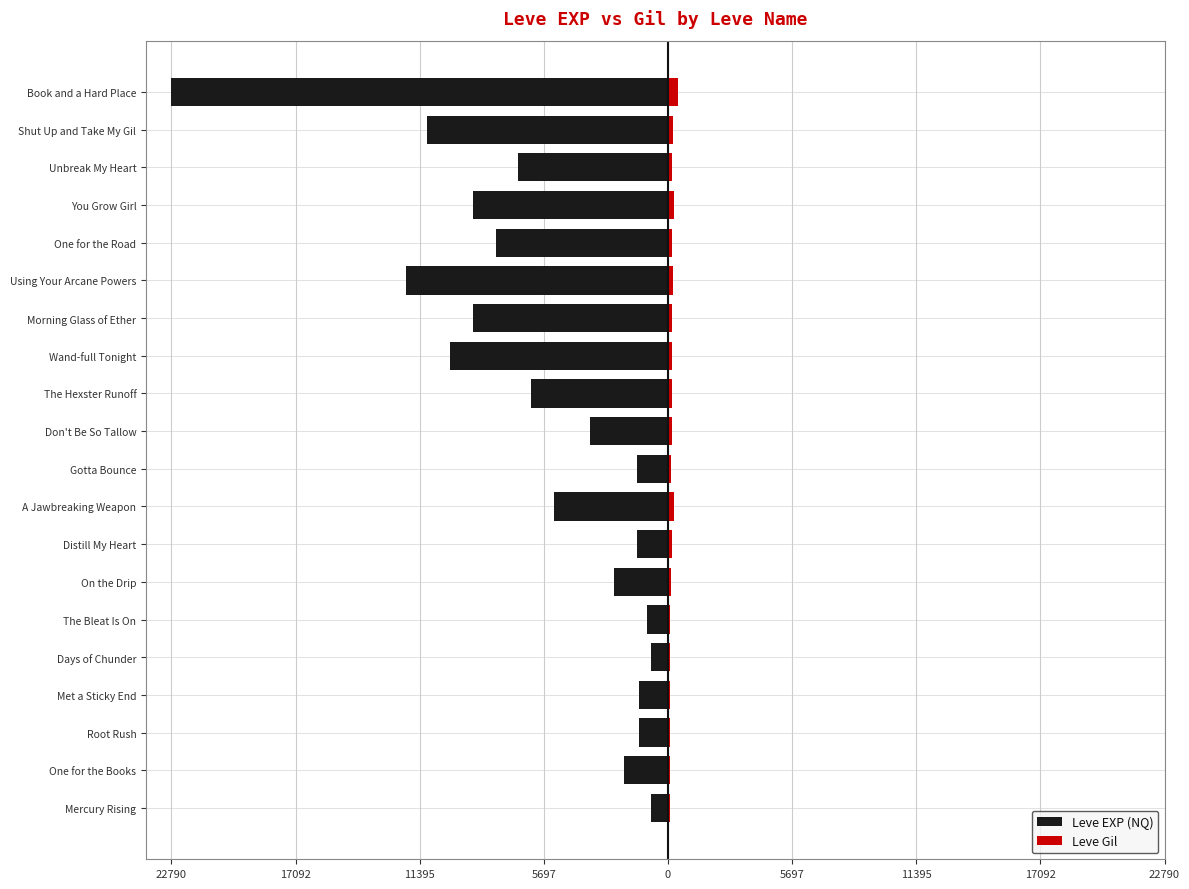

Reading left to right, extract all data points from this chart.

Leve EXP (NQ): -800	-2040	-1330	-1330	-800	-980	-2490	-1420	-5220	-1420	-3600	-6280	-9990	-8930	-12030	-7880	-8930	-6880	-11040	-22790
Leve Gil: 113	114	114	115	112	112	139	169	293	140	170	169	191	169	230	168	284	175	230	468